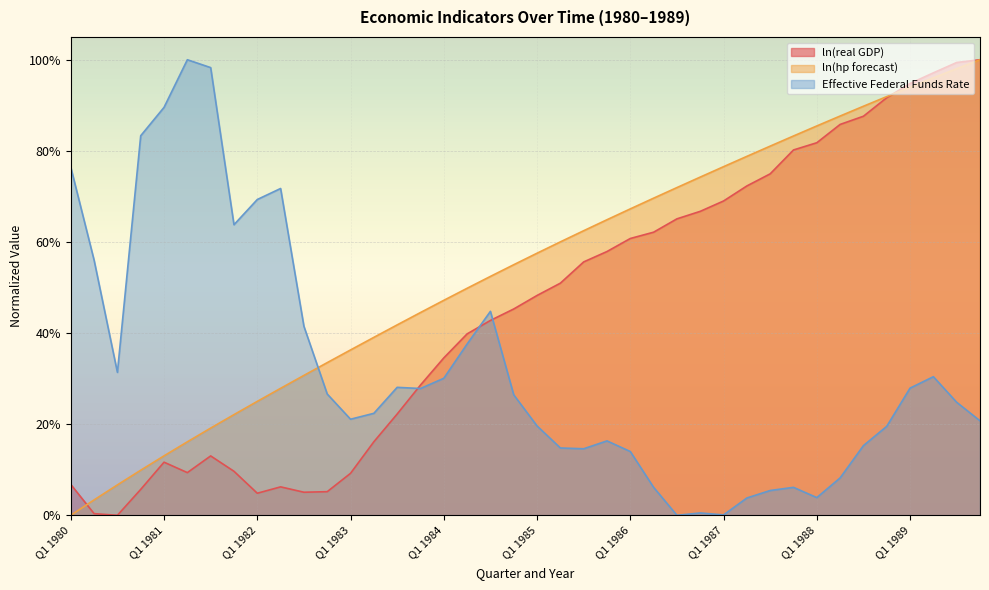

The ln(hp forecast) series shows 0.7 at Q3 1986. True or false?

True